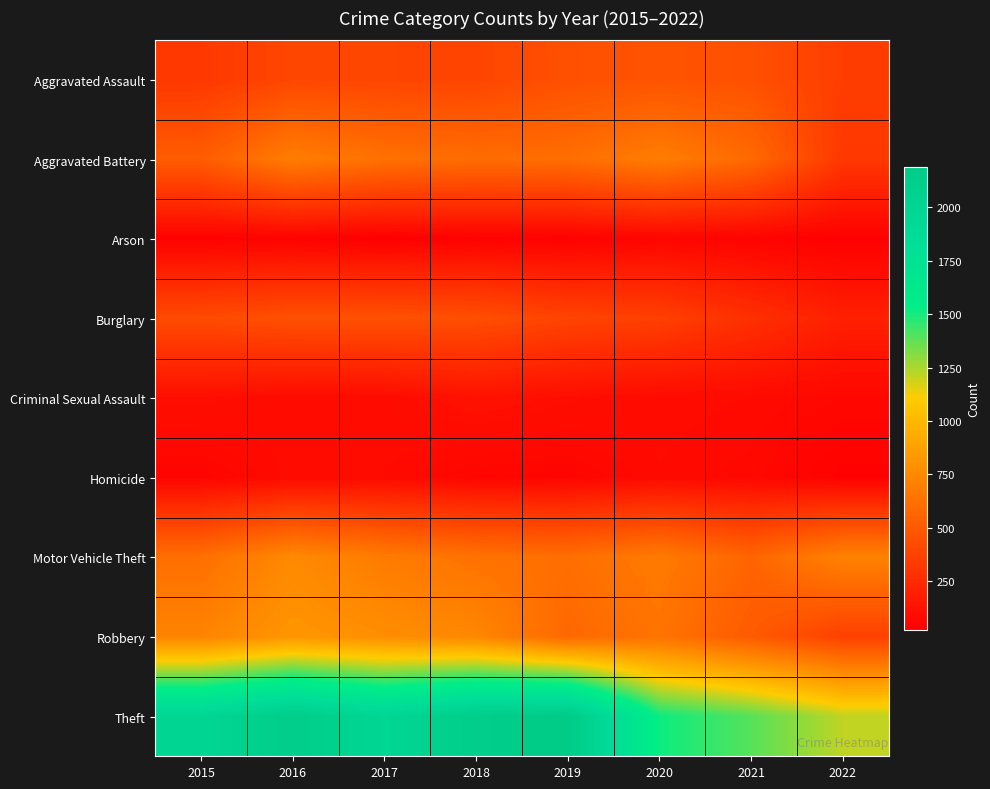

Which series has the largest total across all categories?

Theft